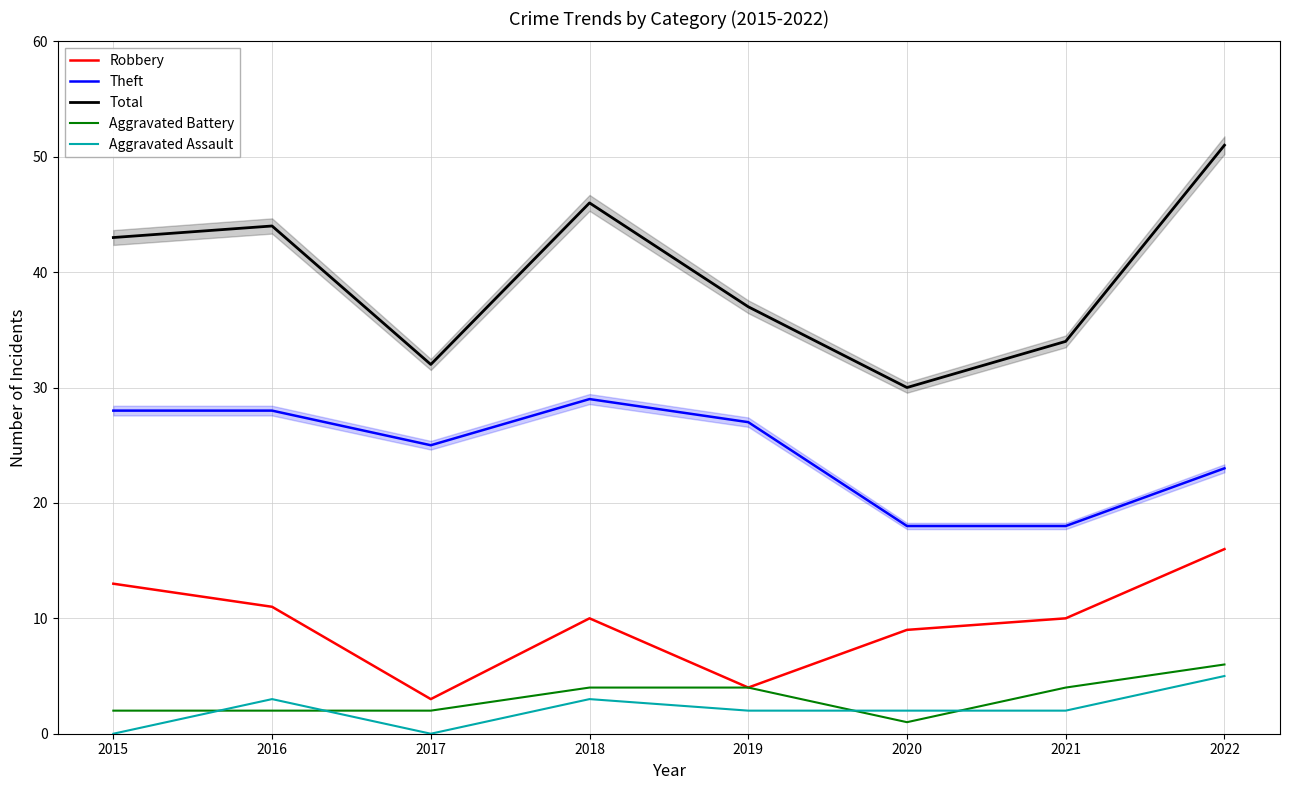

Is the value of Robbery at 2018 greater than the value of Aggravated Battery at 2019?

Yes